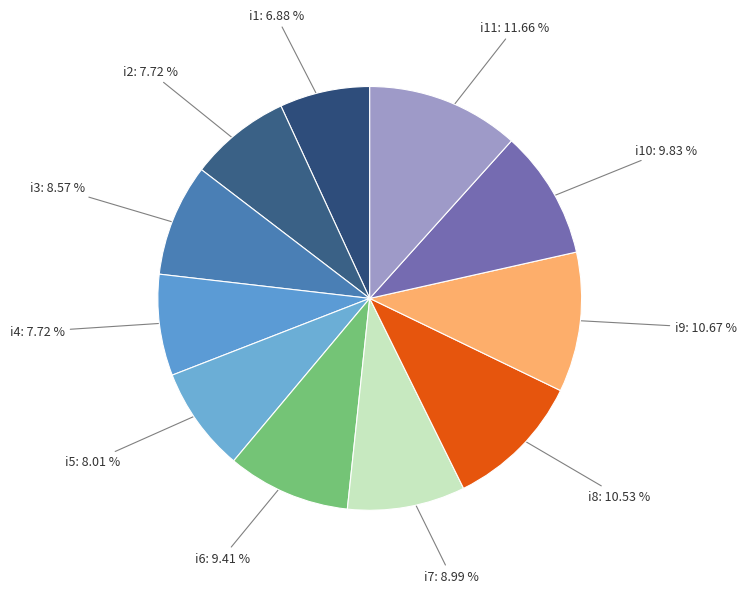

Is there any slice that represents more than half of the pie?

No